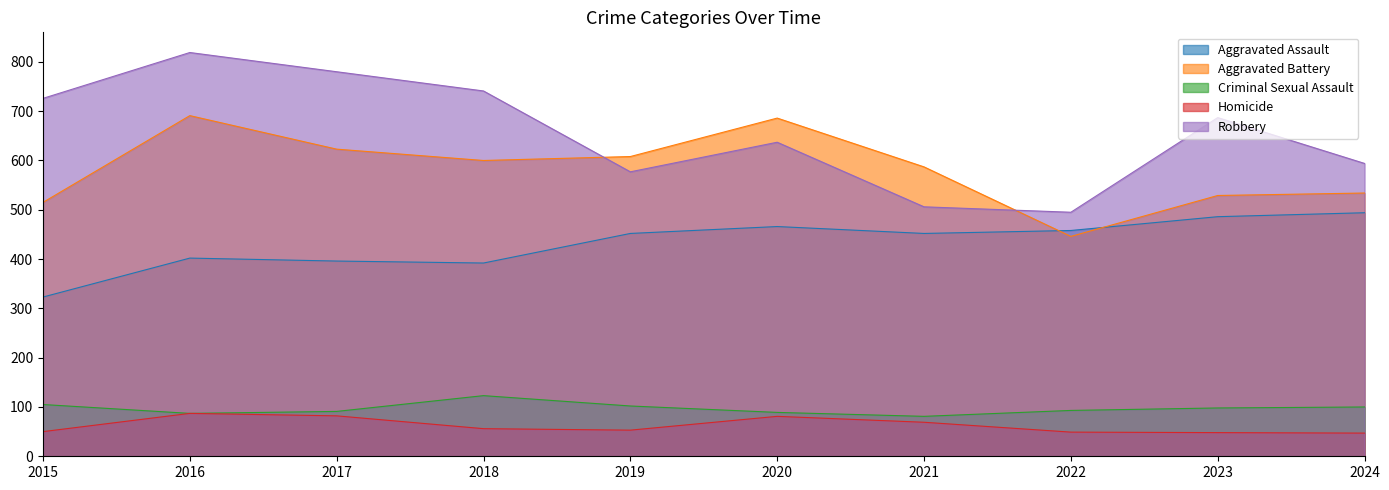

Which series has the largest total across all categories?

Robbery